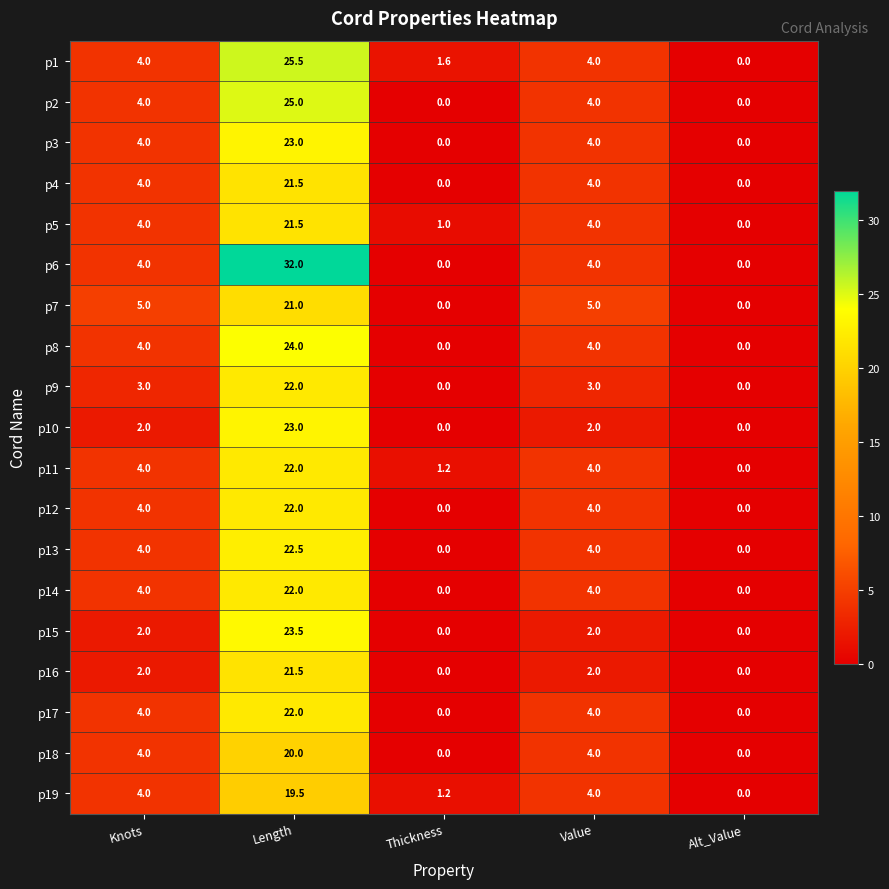

What is the greatest value displayed?

32.0